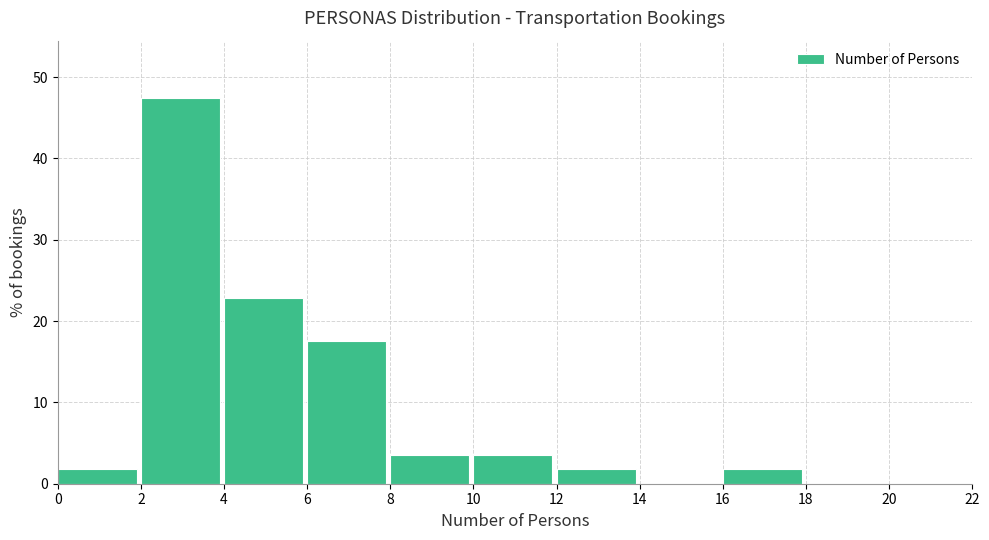

Reading left to right, list every bar in this chart as the range it spans on the x-axis followed by its height. The values are not printed on the chart, so give them approximately, as read against the axis.

0 to 2: 2
2 to 4: 47
4 to 6: 23
6 to 8: 18
8 to 10: 4
10 to 12: 4
12 to 14: 2
14 to 16: 0
16 to 18: 2
18 to 20: 0